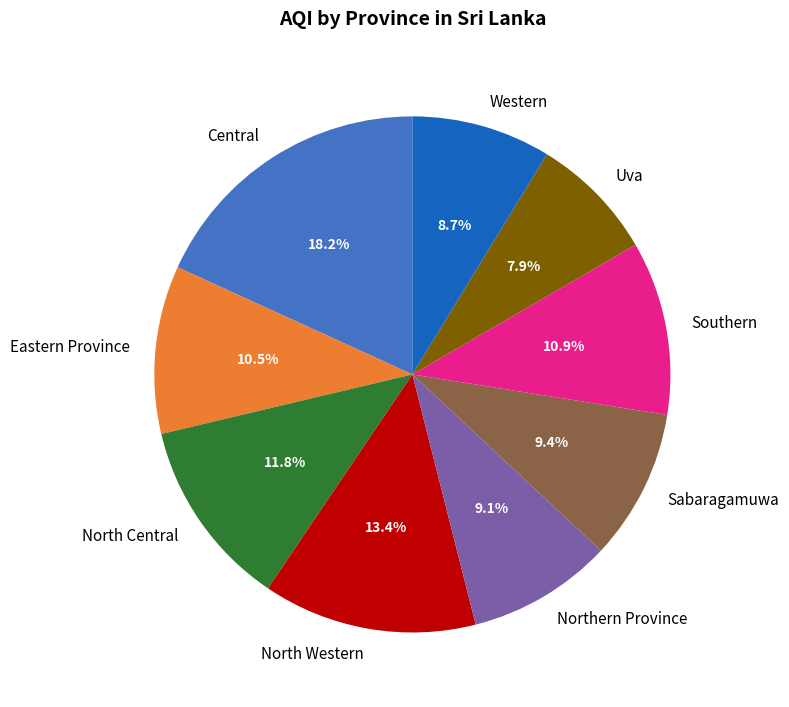

Which has a higher value, Uva or North Central?

North Central